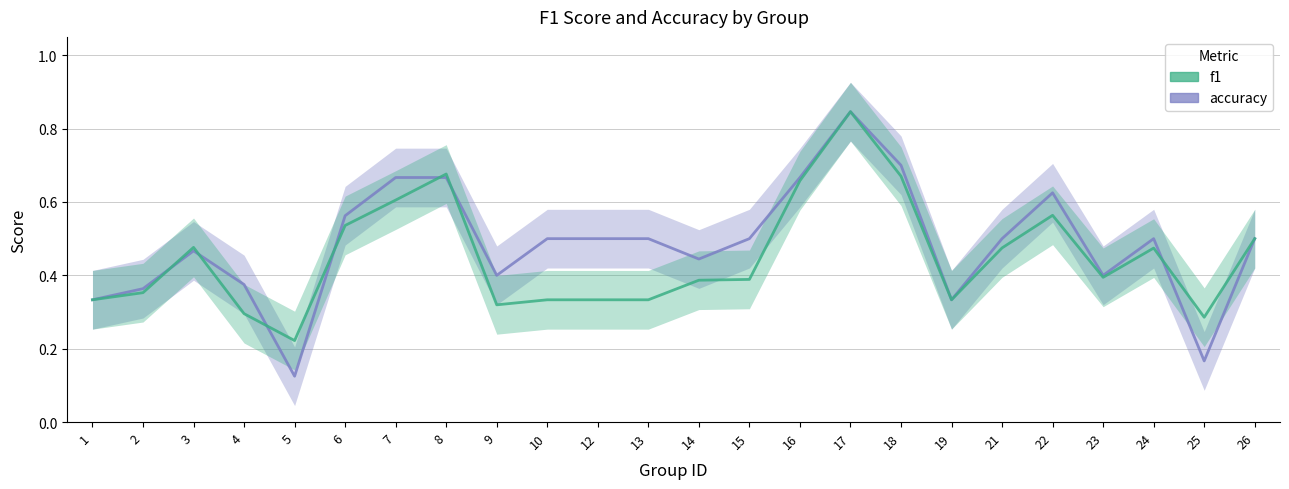

The f1 series shows 0.1 at 4. True or false?

False